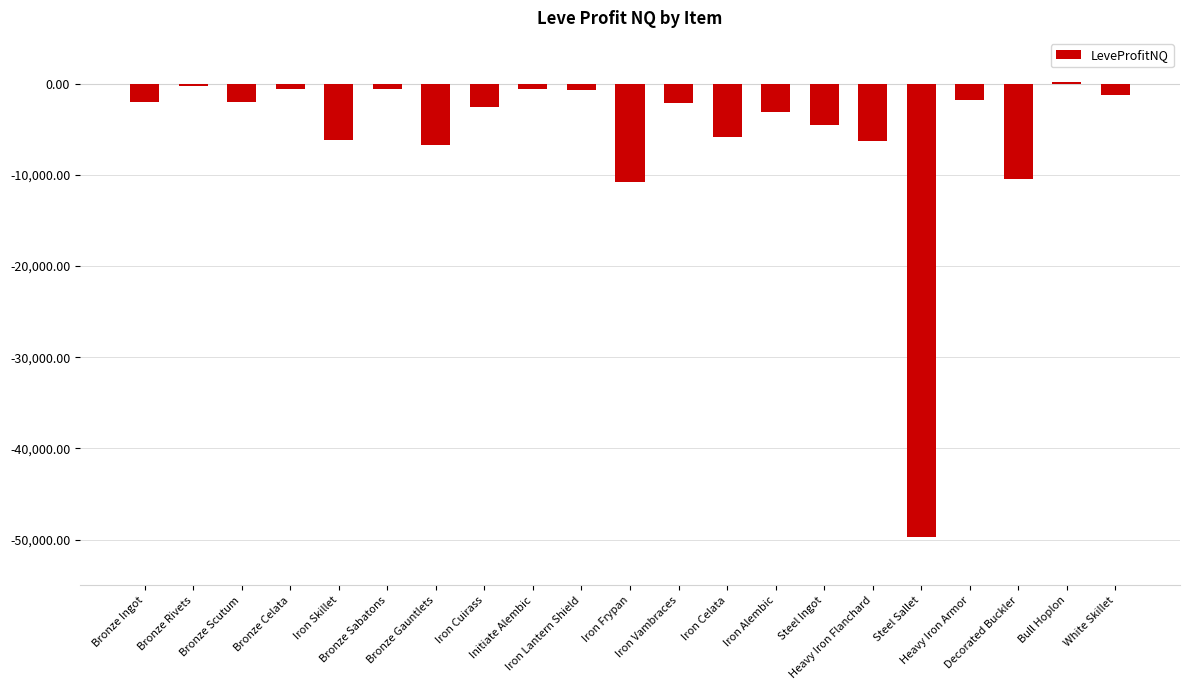

What is the smallest value displayed?

-49729.0